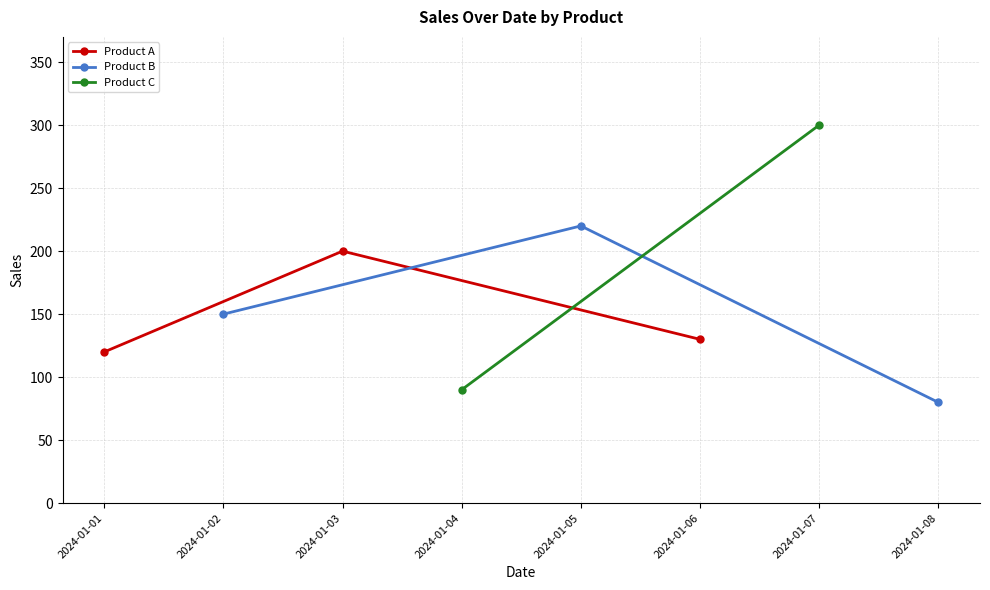

Which category has the highest value in the Product B series?

2024-01-05